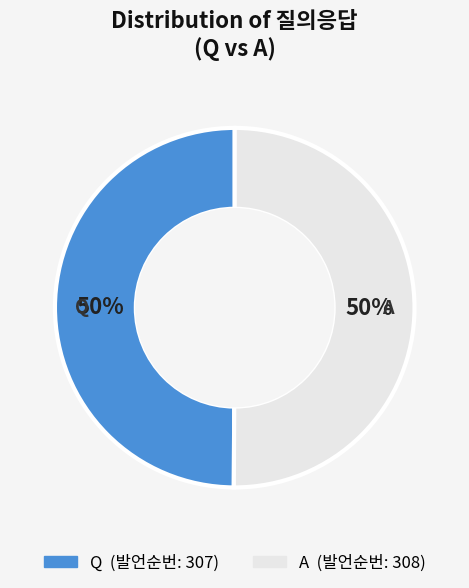

True or false: A accounts for 55% of the total.

False